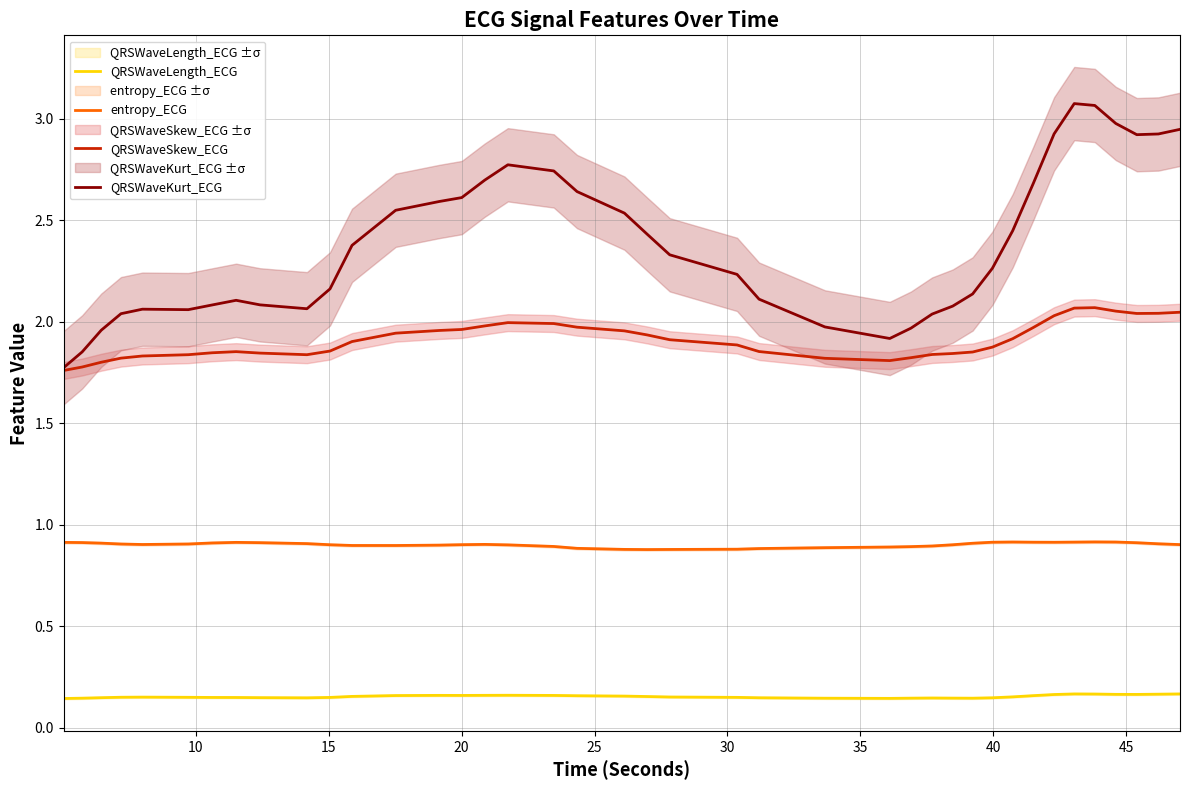

List the series in order of their peak value, lowest first.

QRSWaveLength_ECG, entropy_ECG, QRSWaveSkew_ECG, QRSWaveKurt_ECG